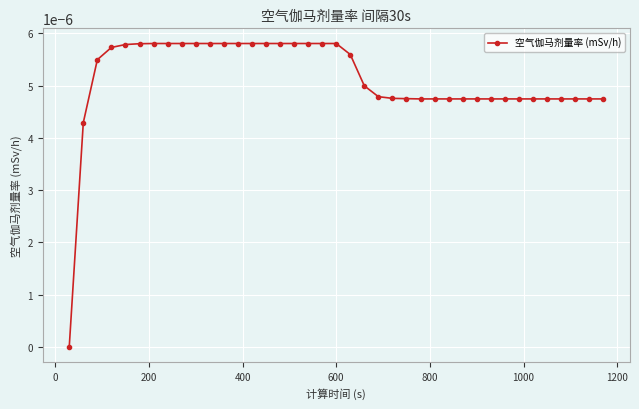

Does the chart have visible grid lines?

Yes